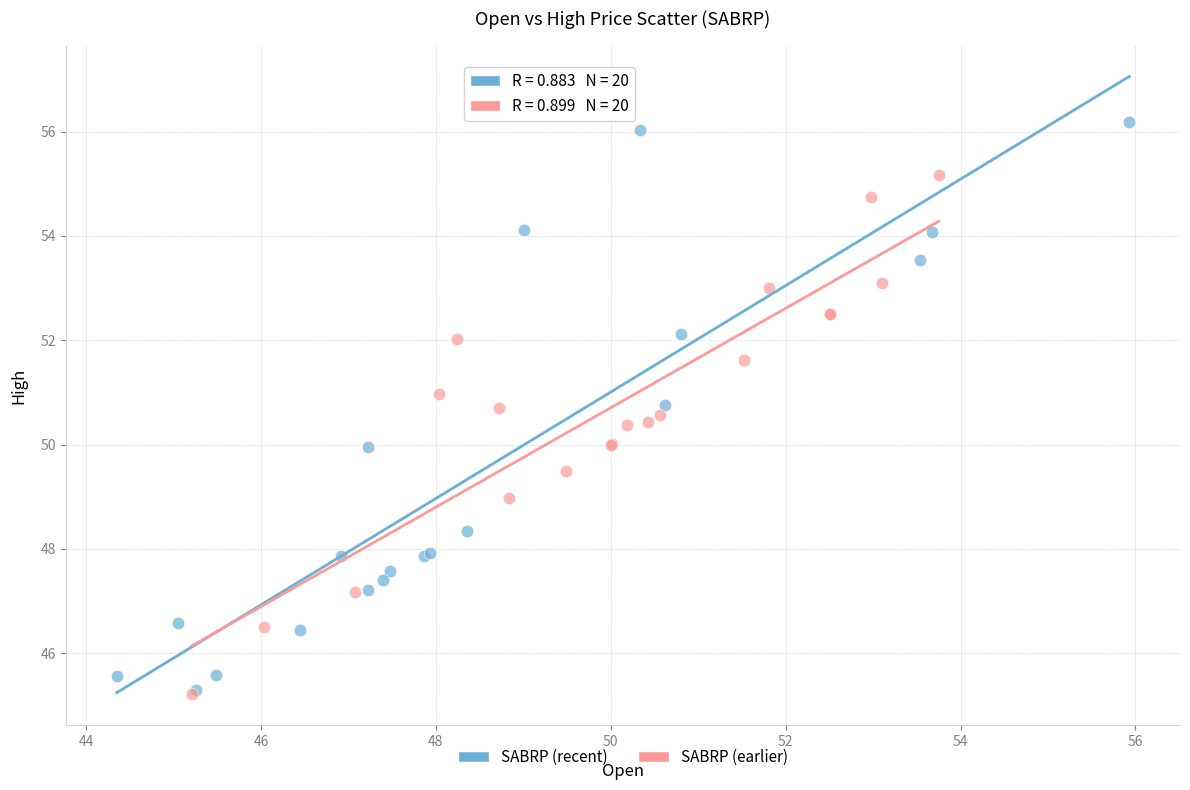

Which series has the largest Y range (max minus min)?

SABRP (recent)